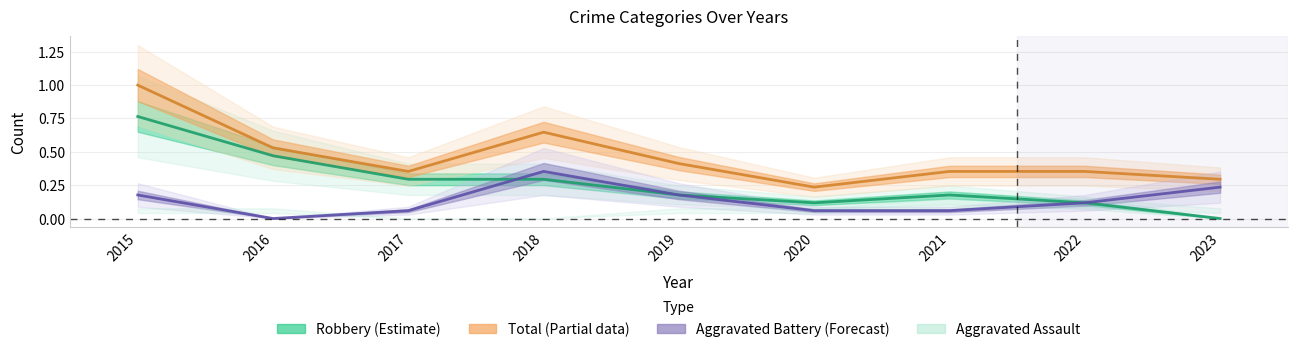

What is the maximum value for Aggravated Battery?

0.4